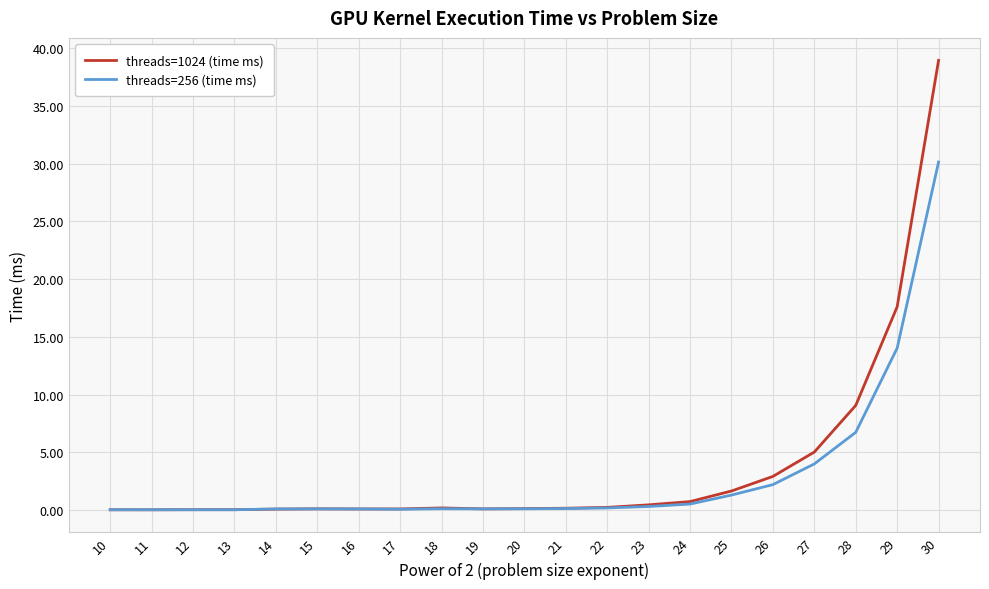

Is it true that threads=256 (time ms) equals 0.0 at 11?

True